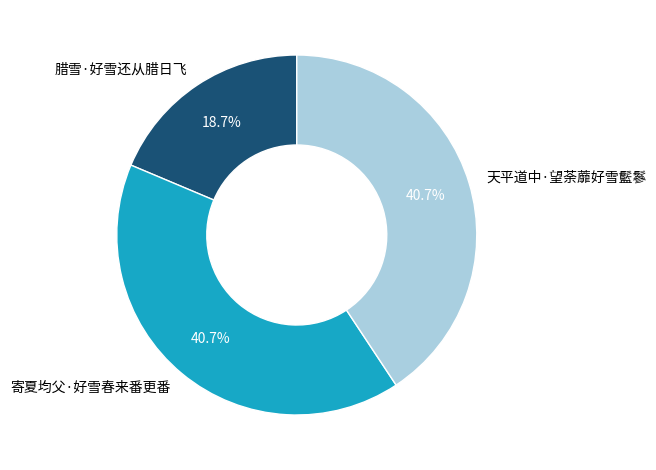

To the nearest percent, what is the average slice percentage?

33%